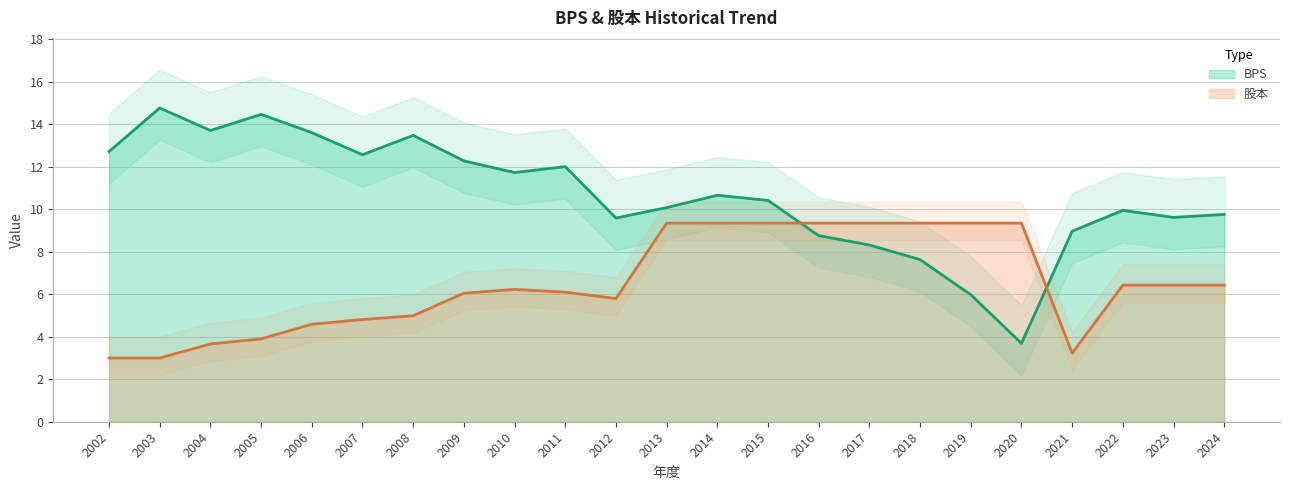

At which category is the sum across all series the highest?

2014